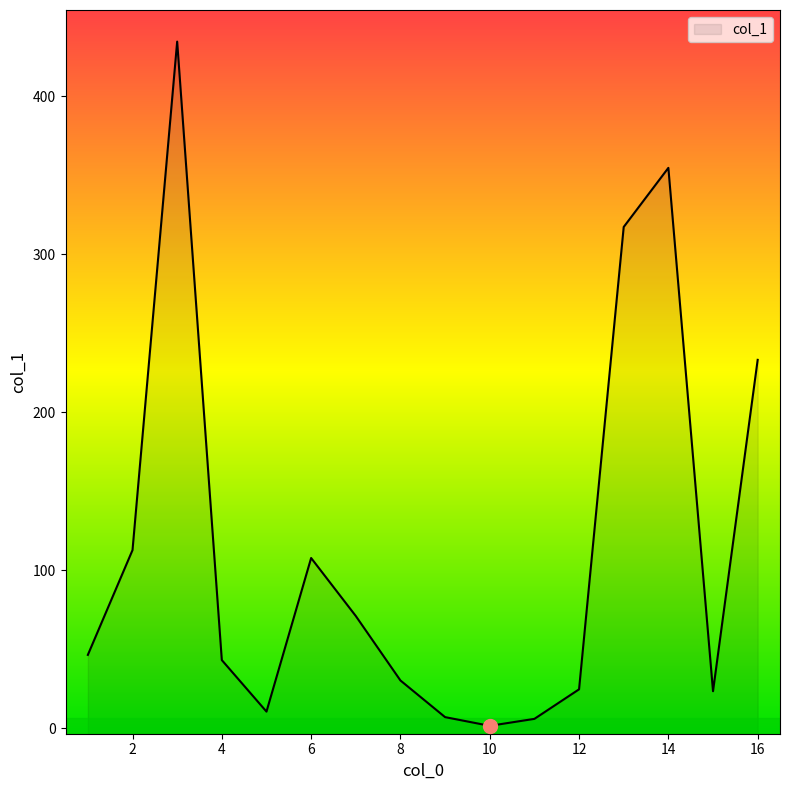

What is the sum of all values?

1825.0